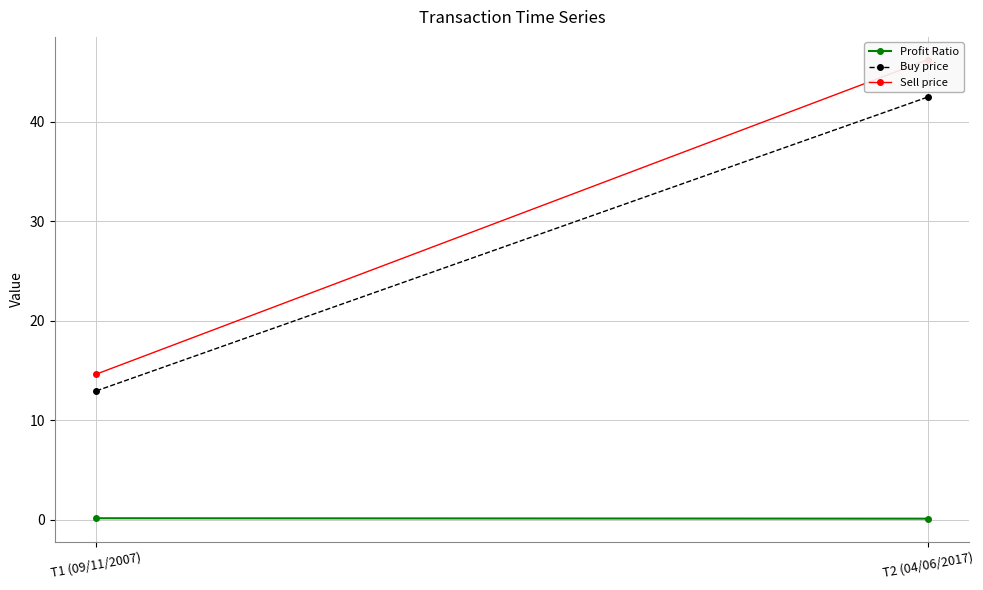

Is this an area chart (filled region under the line)?

No